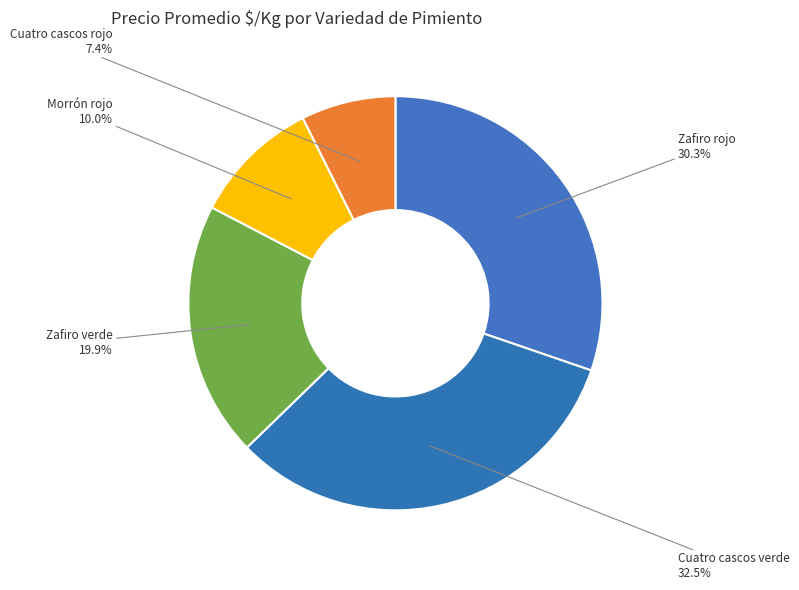

How many slices are in this pie chart?

5